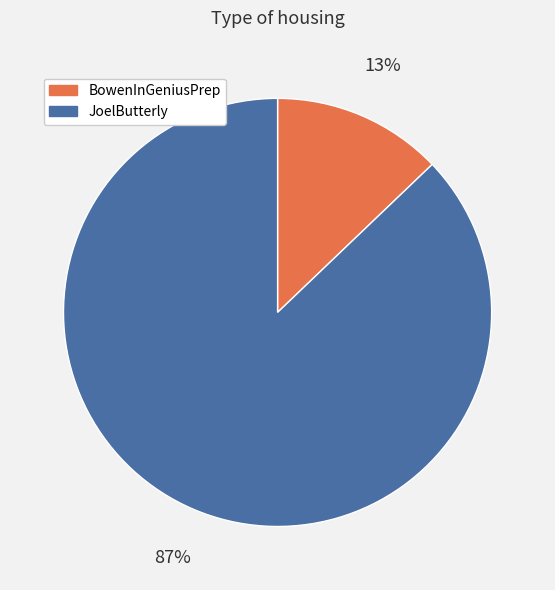

Does BowenInGeniusPrep represent more than half of the total?

No